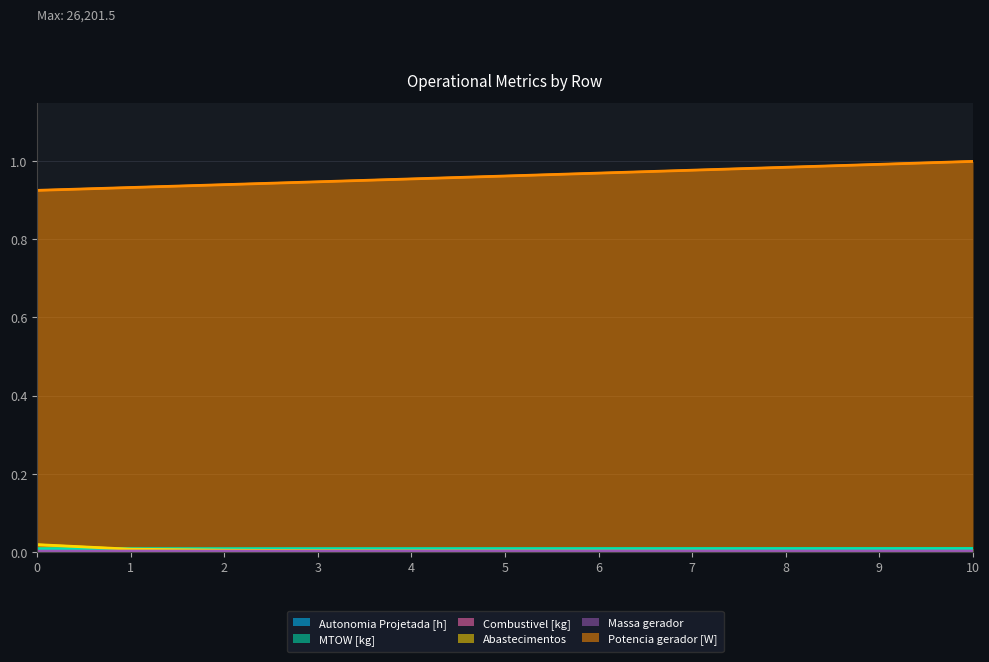

Reading left to right, list all the values displayed in this chart.

Autonomia Projetada [h]: 0.0	0.0	0.0	0.0	0.0	0.0	0.0	0.0	0.0	0.0	0.0
MTOW [kg]: 0.0	0.0	0.0	0.0	0.0	0.0	0.0	0.0	0.0	0.0	0.0
Combustivel [kg]: 0.0	0.0	0.0	0.0	0.0	0.0	0.0	0.0	0.0	0.0	0.0
Abastecimentos: 0.0	0.0	0.0	0.0	0.0	0.0	0.0	0.0	0.0	0.0	0.0
Massa gerador: 0.0	0.0	0.0	0.0	0.0	0.0	0.0	0.0	0.0	0.0	0.0
Potencia gerador [W]: 0.9	0.9	0.9	0.9	1.0	1.0	1.0	1.0	1.0	1.0	1.0